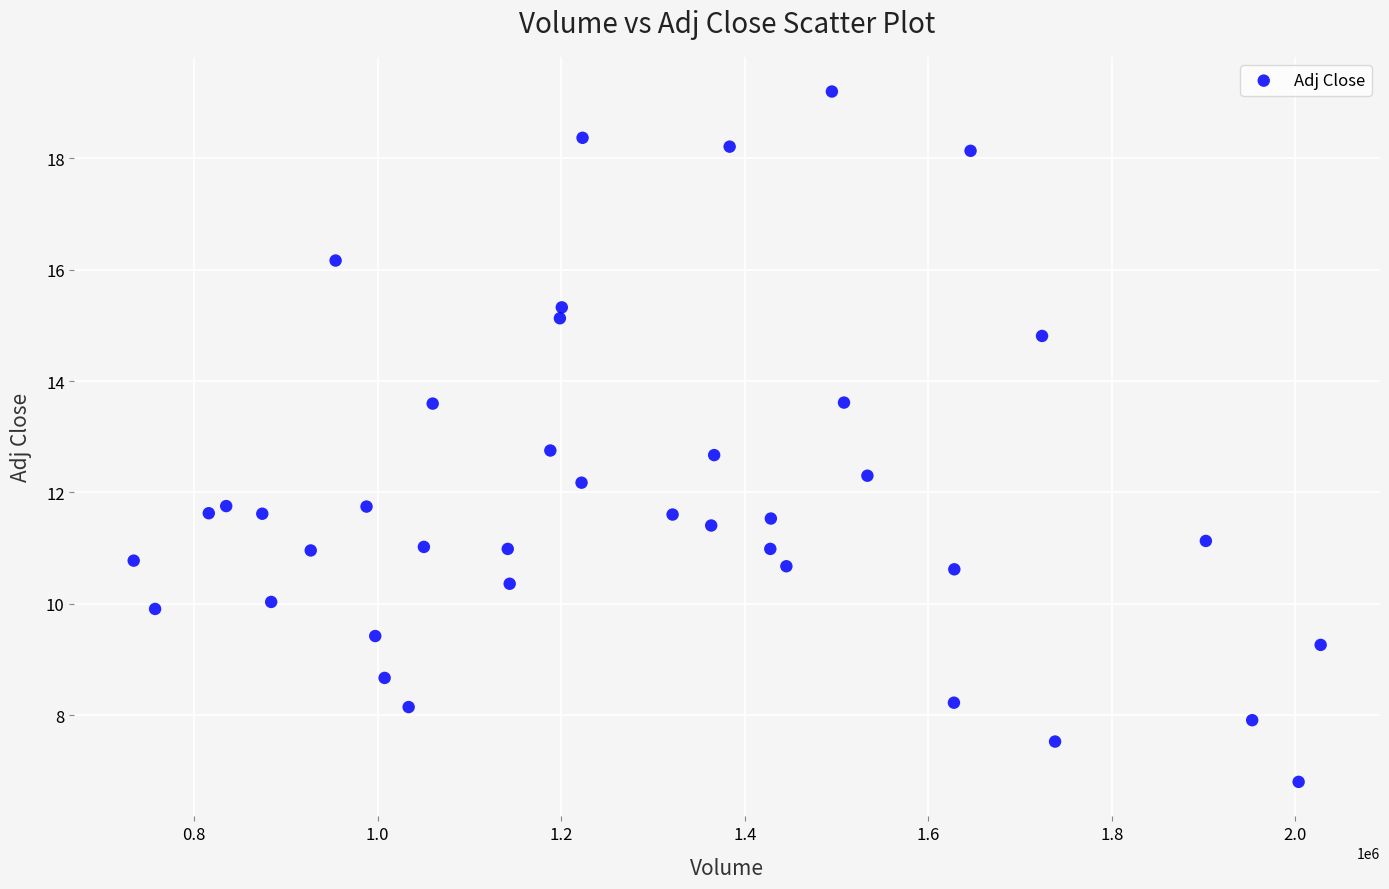

What is the range of X values (max minus min)?

1293400.0